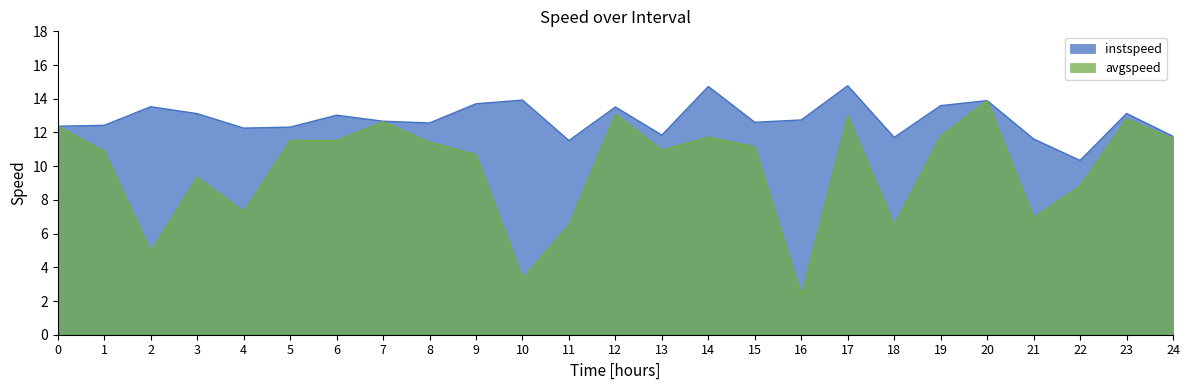

What position from the right is 8.0?

17